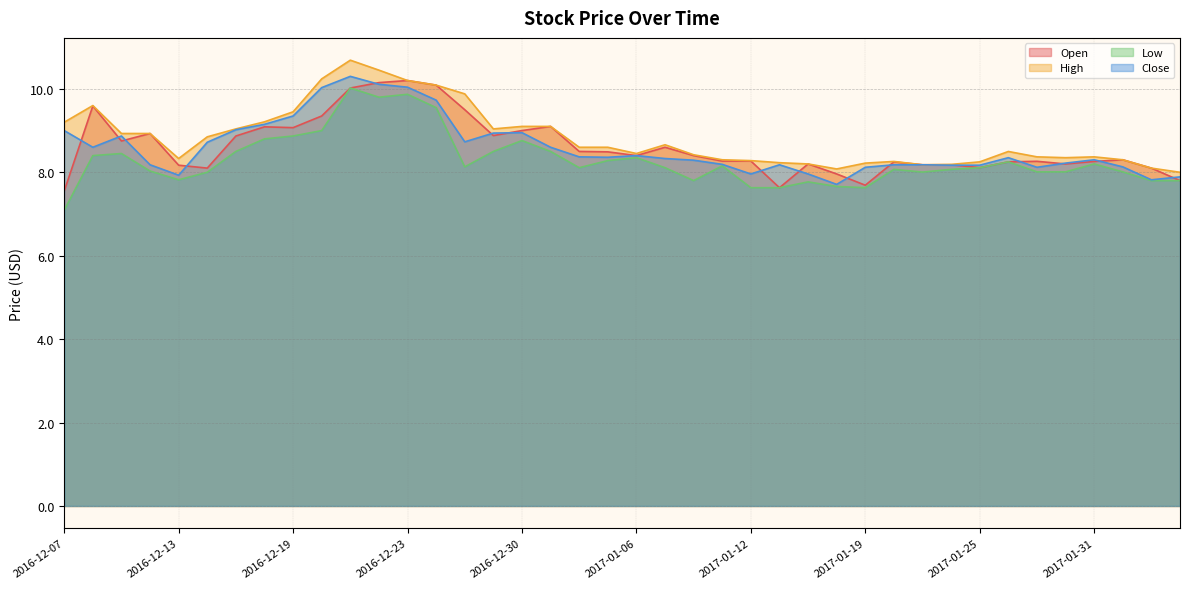

Reading left to right, extract all data points from this chart.

Open: 7.5	9.6	8.8	8.9	8.2	8.1	8.9	9.1	9.1	9.3	10.0	10.2	10.2	10.1	9.5	8.9	9.0	9.1	8.5	8.5	8.4	8.6	8.4	8.3	8.3	7.6	8.2	8.0	7.7	8.2	8.2	8.2	8.1	8.2	8.3	8.2	8.3	8.3	8.1	7.8
High: 9.2	9.6	8.9	8.9	8.3	8.8	9.0	9.2	9.4	10.2	10.7	10.4	10.2	10.1	9.9	9.0	9.1	9.1	8.6	8.6	8.4	8.7	8.4	8.3	8.3	8.2	8.2	8.1	8.2	8.3	8.2	8.2	8.2	8.5	8.4	8.3	8.4	8.3	8.1	8.0
Low: 7.1	8.4	8.4	8.0	7.8	8.0	8.5	8.8	8.9	9.0	10.0	9.8	9.9	9.6	8.1	8.5	8.8	8.5	8.1	8.3	8.3	8.1	7.8	8.2	7.6	7.6	7.8	7.7	7.6	8.1	8.0	8.1	8.1	8.2	8.0	8.0	8.2	8.0	7.8	7.8
Close: 9.0	8.6	8.9	8.2	7.9	8.7	9.0	9.2	9.3	10.0	10.3	10.1	10.0	9.7	8.7	8.9	8.9	8.6	8.4	8.4	8.4	8.3	8.3	8.2	8.0	8.2	8.0	7.7	8.1	8.2	8.2	8.2	8.2	8.3	8.1	8.2	8.3	8.1	7.8	7.9